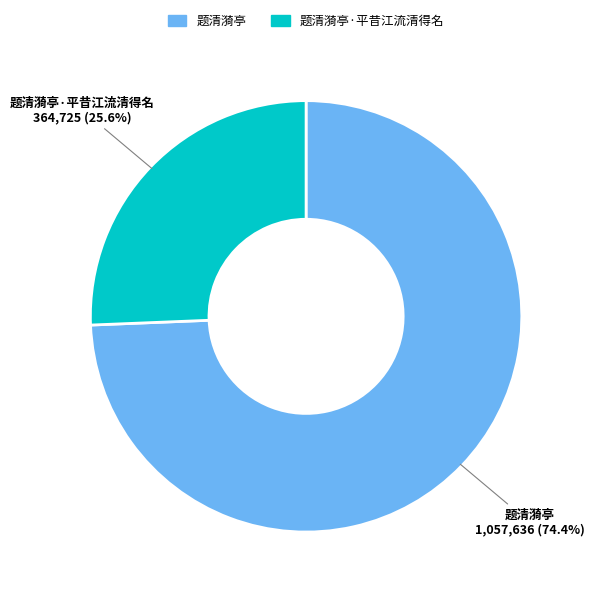

Does any single category account for the majority?

Yes